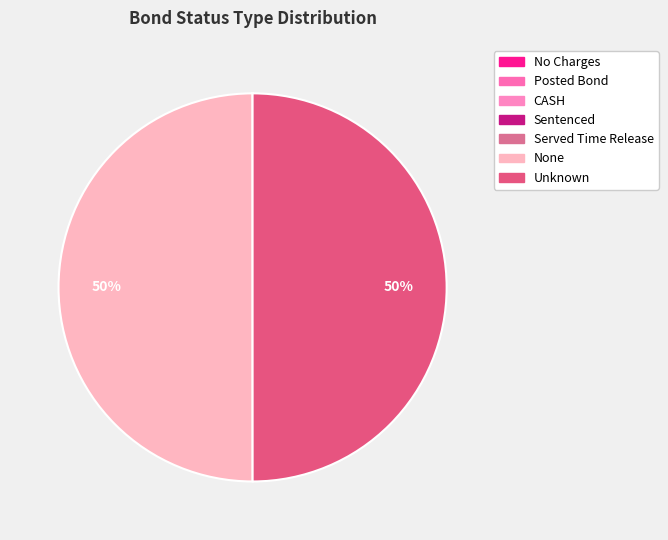

Is it true that Unknown is 50% of the pie?

True